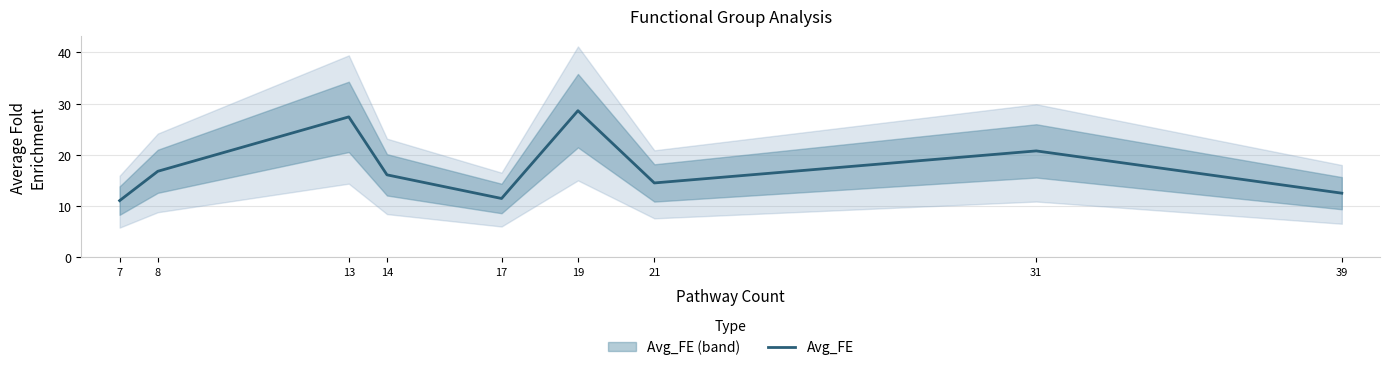

What is the maximum value shown in the chart?

28.6